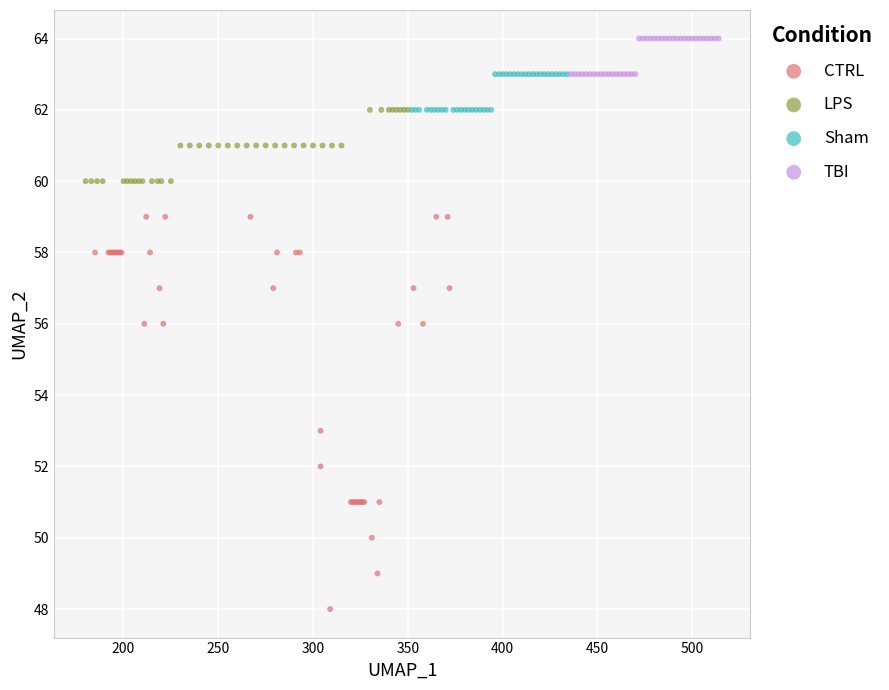

Which series has the largest Y range (max minus min)?

CTRL